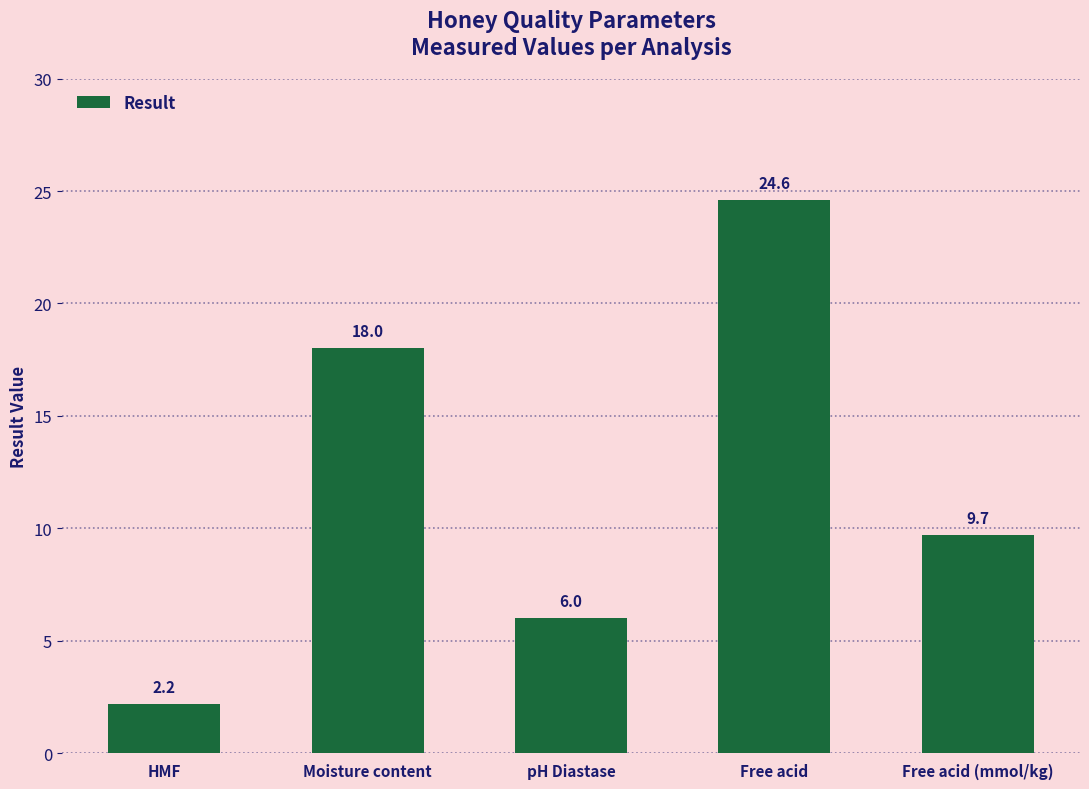

How many data points does each series have?

5